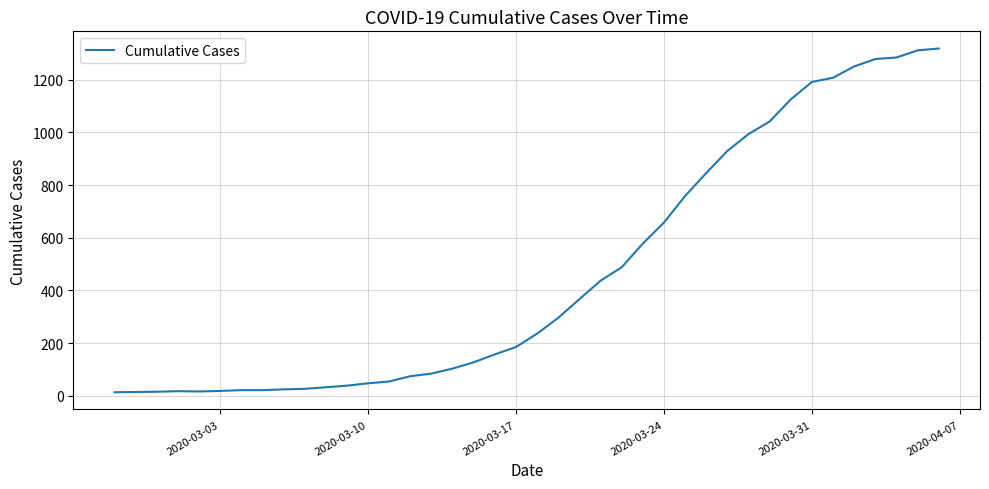

What is the difference between the maximum and minimum values?

1306